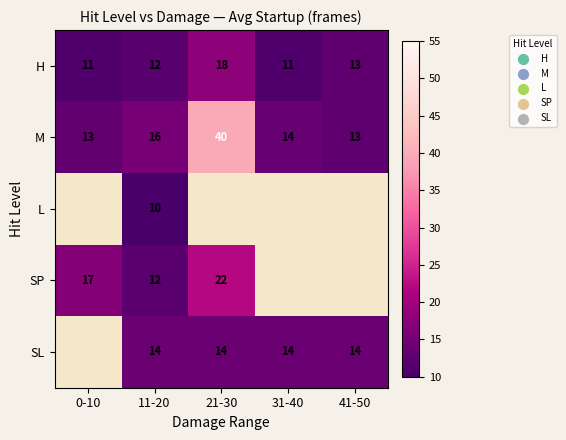

Which category has the highest value in the M series?

21-30